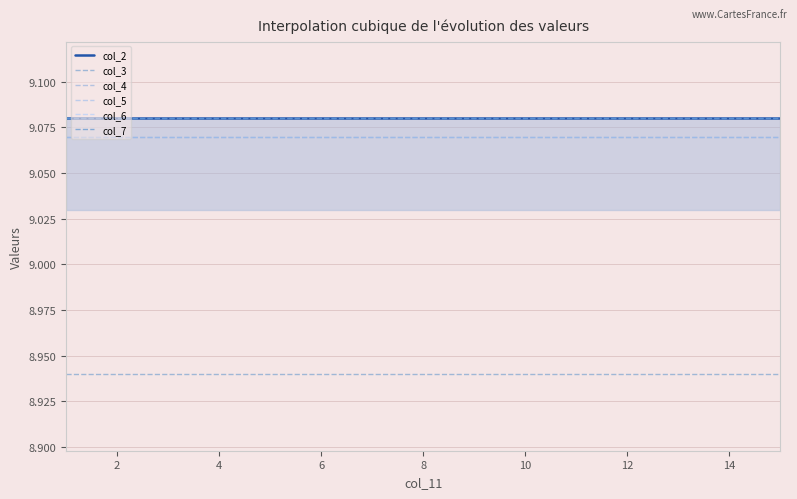

Which series changed the most between 4 and 8?

col_2